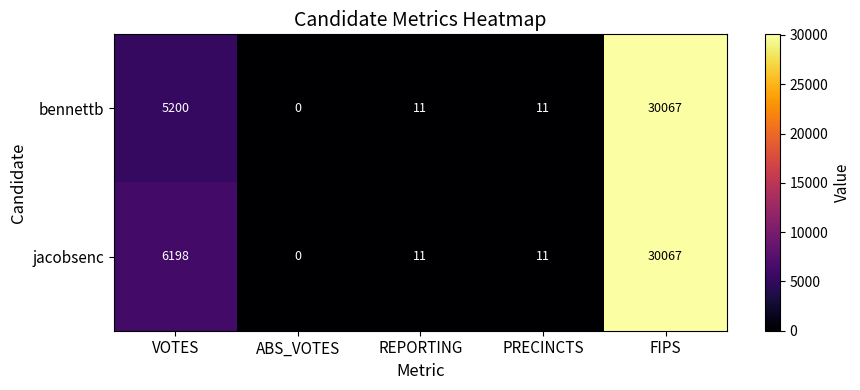

Reading left to right, list all the values displayed in this chart.

bennettb: 5200	0	11	11	30067
jacobsenc: 6198	0	11	11	30067